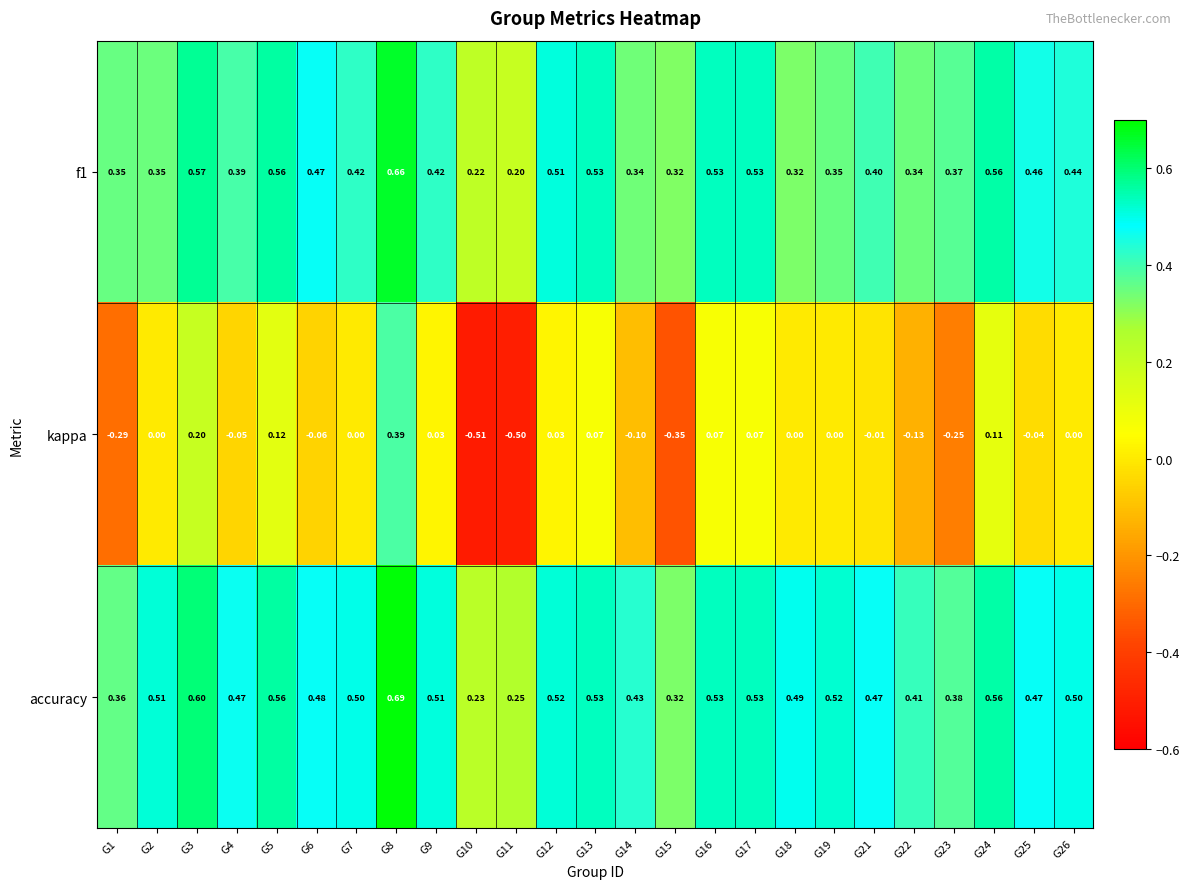

Is the value of kappa at G5 greater than the value of accuracy at G2?

No